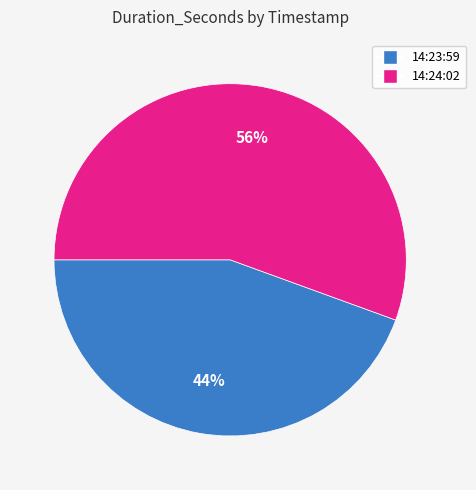

Does any single category account for the majority?

Yes